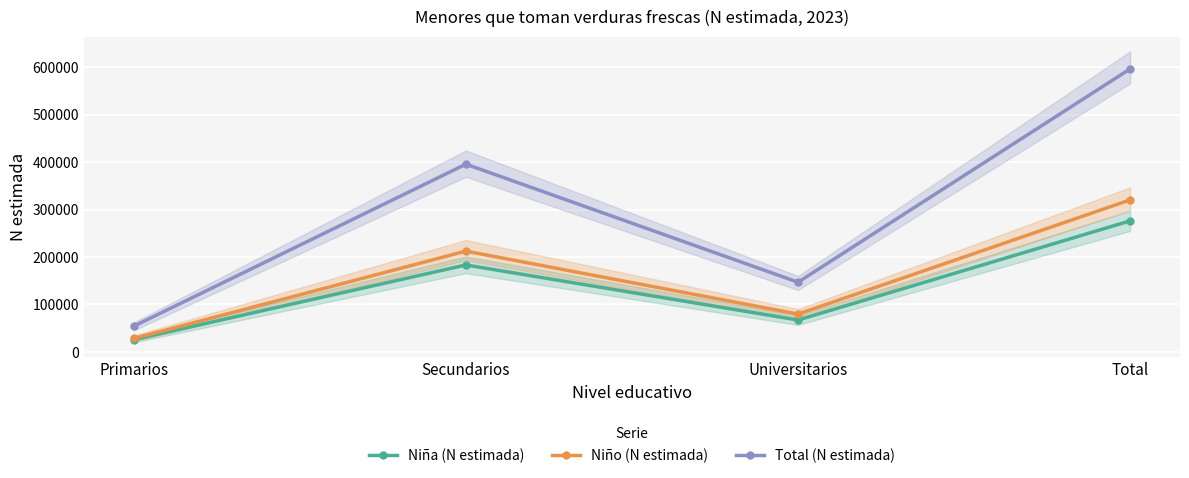

At which label is Total (N estimada) closest to 325223?

Secundarios